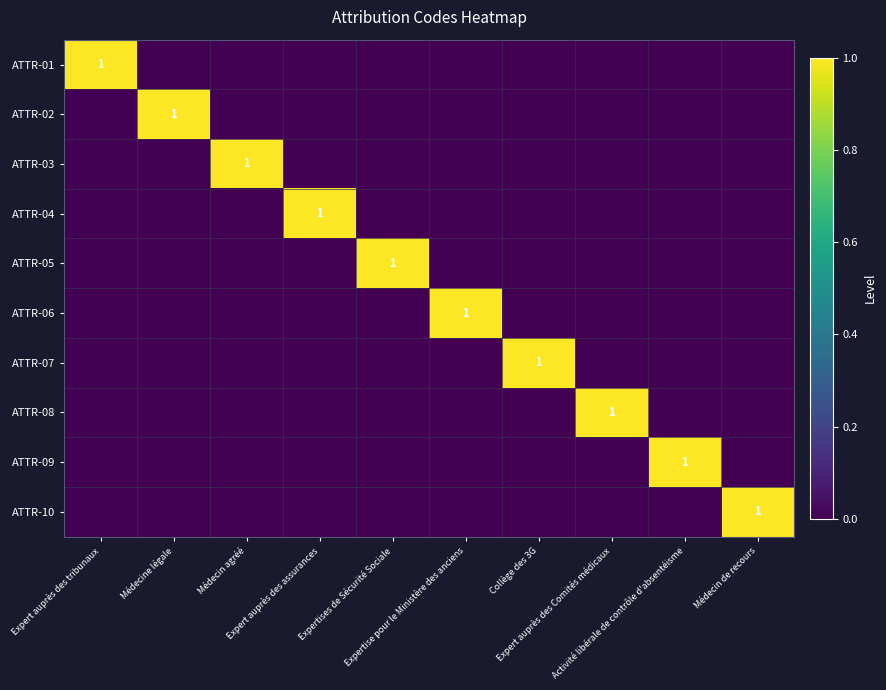

What is the total value across all series at Médecine légale?

1